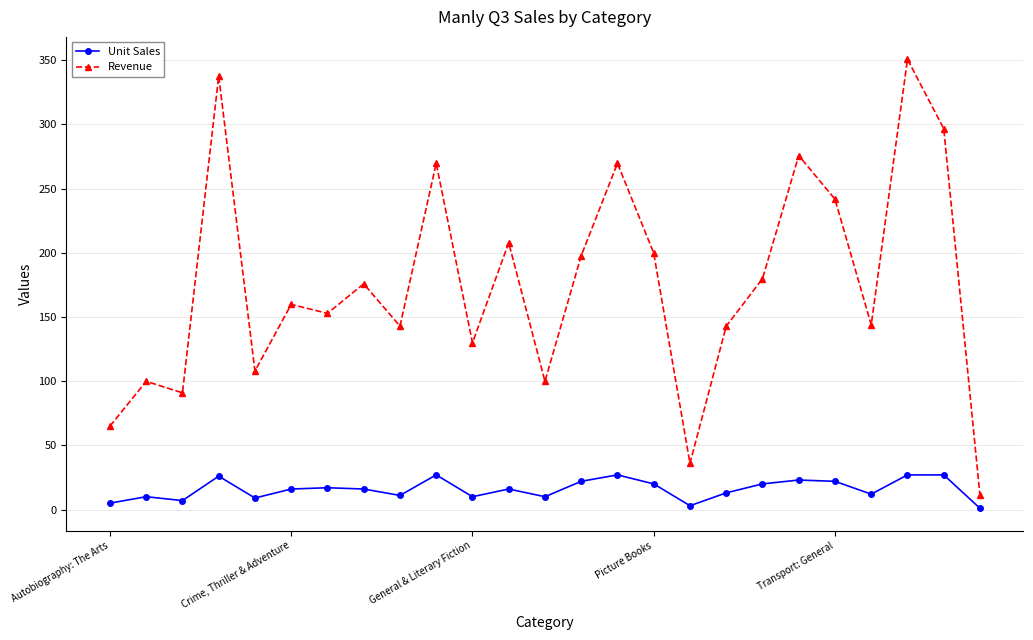

What are all the series names shown in the legend?

Unit Sales, Revenue